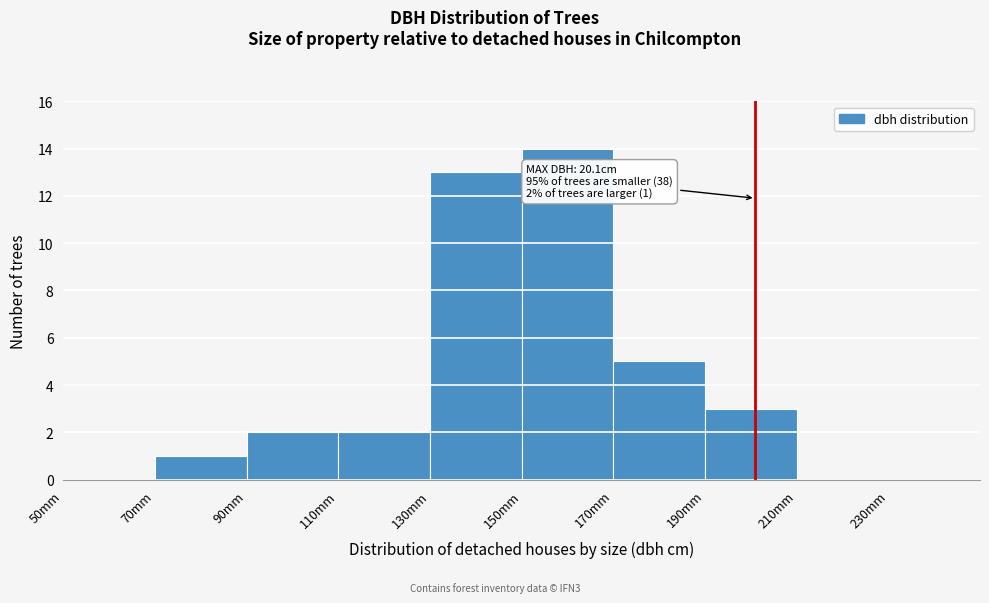

Reading left to right, extract all data points from this chart.

50mm=0	70mm=1	90mm=2	110mm=2	130mm=13	150mm=14	170mm=5	190mm=3	210mm=0